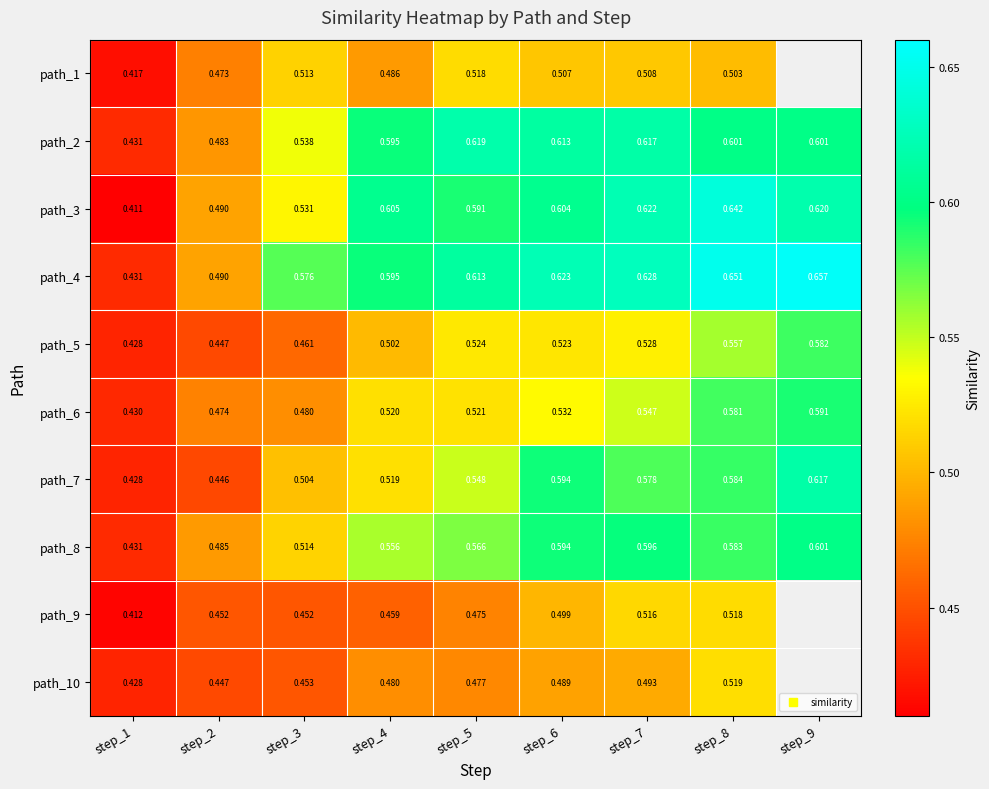

At how many categories does at least one series exceed 0?

9